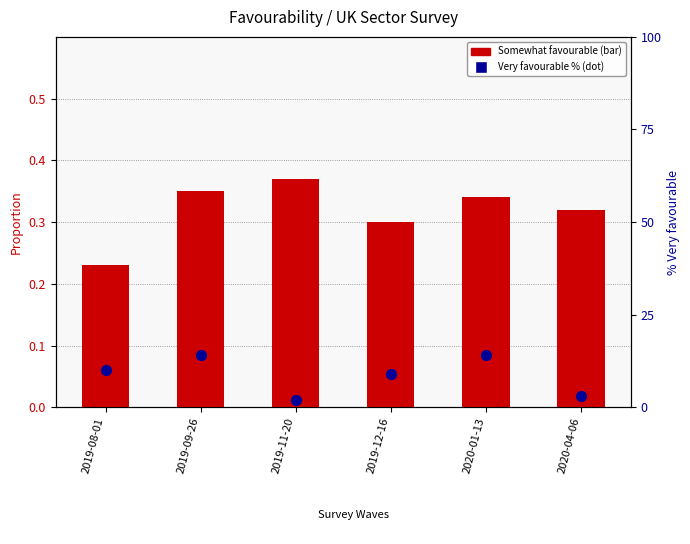

Which series reaches the minimum Y coordinate?

Somewhat favourable